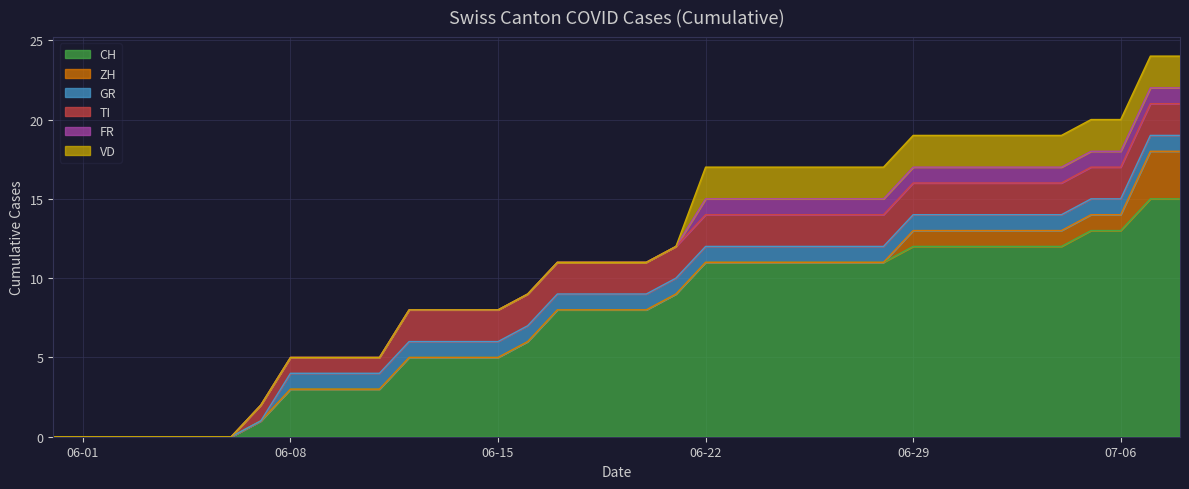

Where is FR nearest to the value 0?

2020-05-31